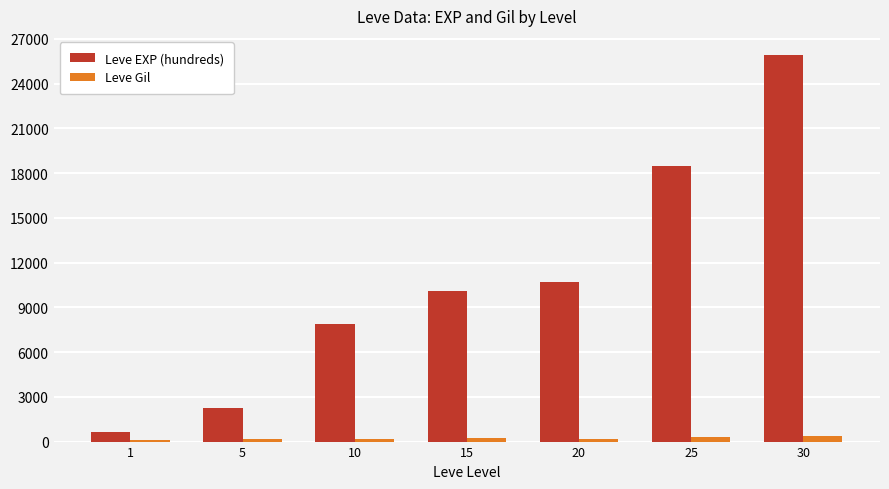

What is the lowest value of the Leve Gil series?

113